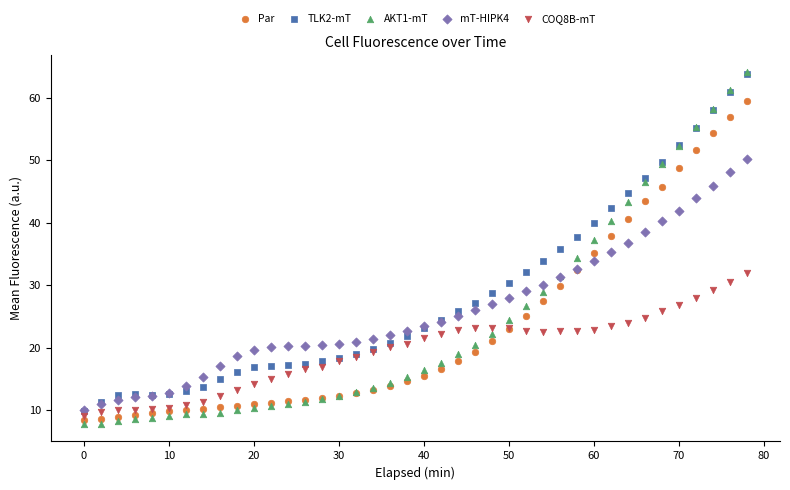

What are all the series names shown in the legend?

Par, TLK2-mT, AKT1-mT, mT-HIPK4, COQ8B-mT